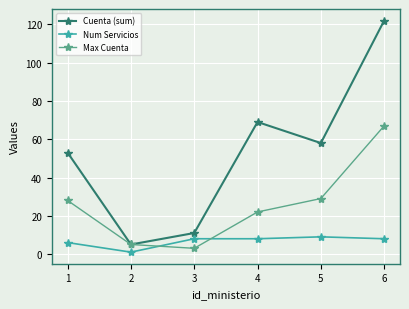

What is the sum of the Cuenta (sum) values at 2 and 1?

58